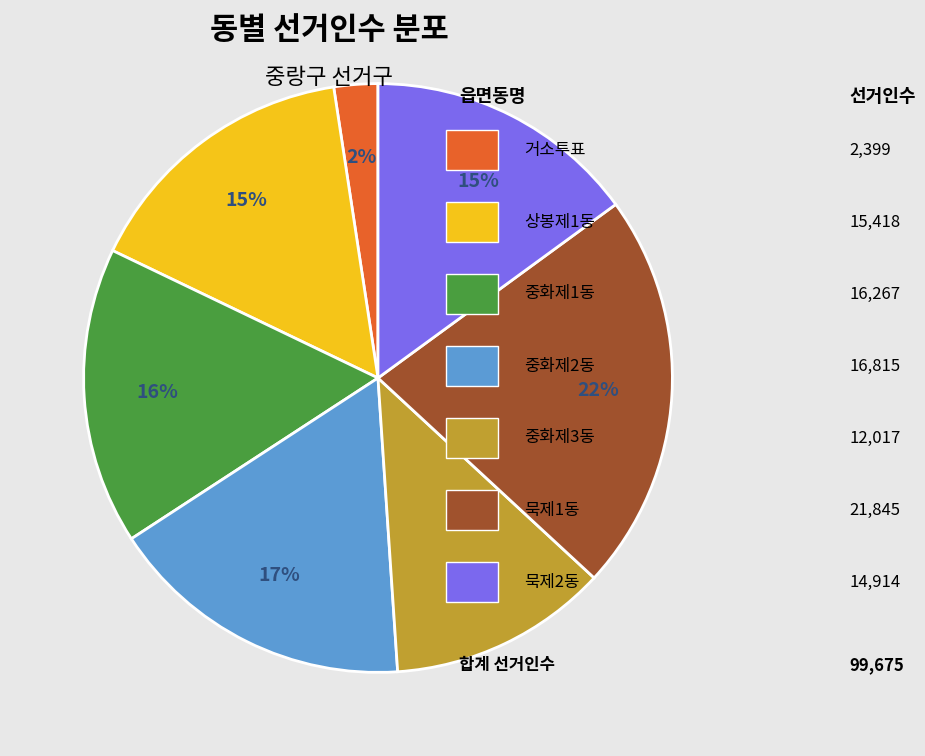

To the nearest percent, what is the average slice percentage?

14%